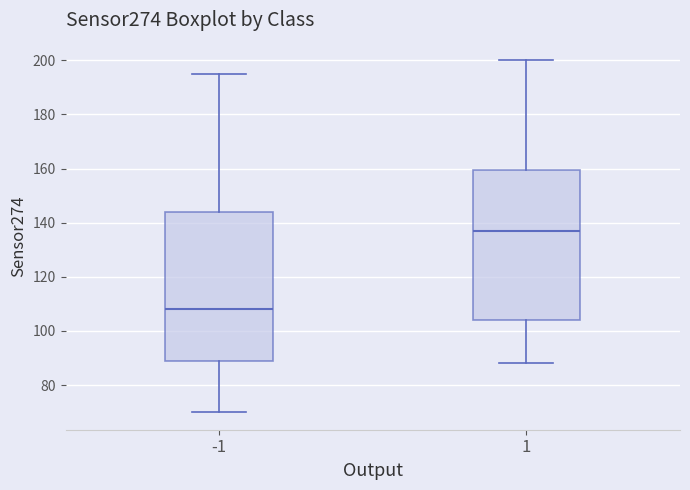

Reading left to right, read every box against the y-axis: the position of its median line, the range the box covers, and the ends of its whiskers. The values are not printed on the chart, so give them approximately, as read against the axis.

-1: median 108, box 90 to 144, whiskers 70 to 196
1: median 138, box 104 to 160, whiskers 88 to 200